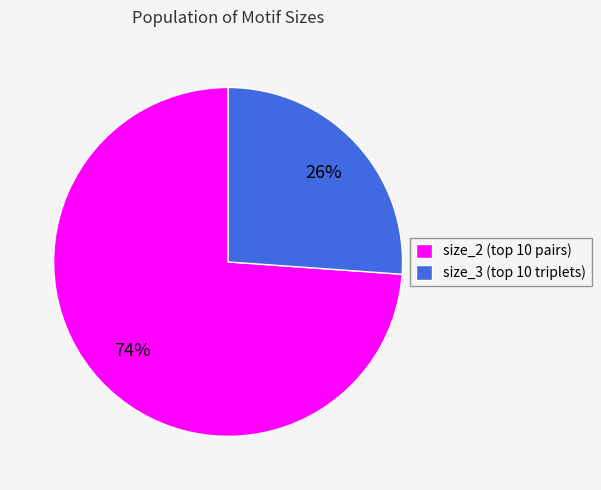

Which slice represents more than half of the pie?

size_2 (top 10 pairs)